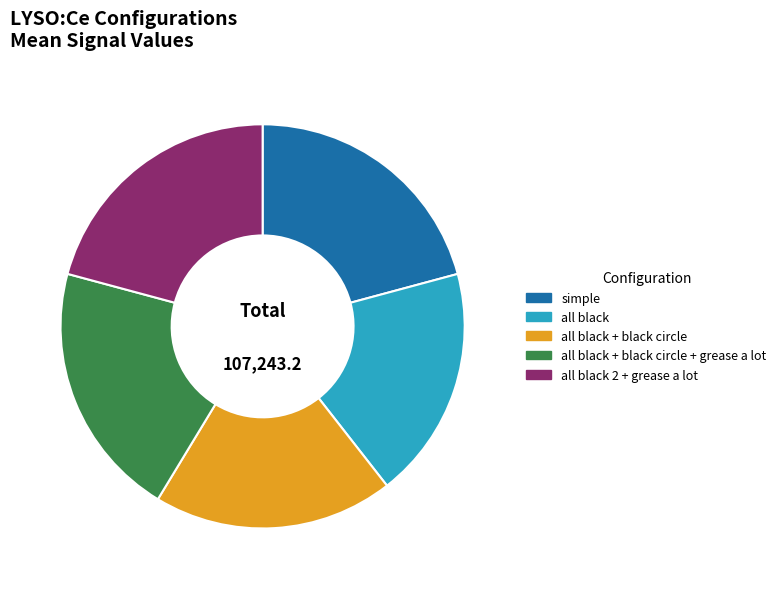

Does all black + black circle represent more than half of the total?

No